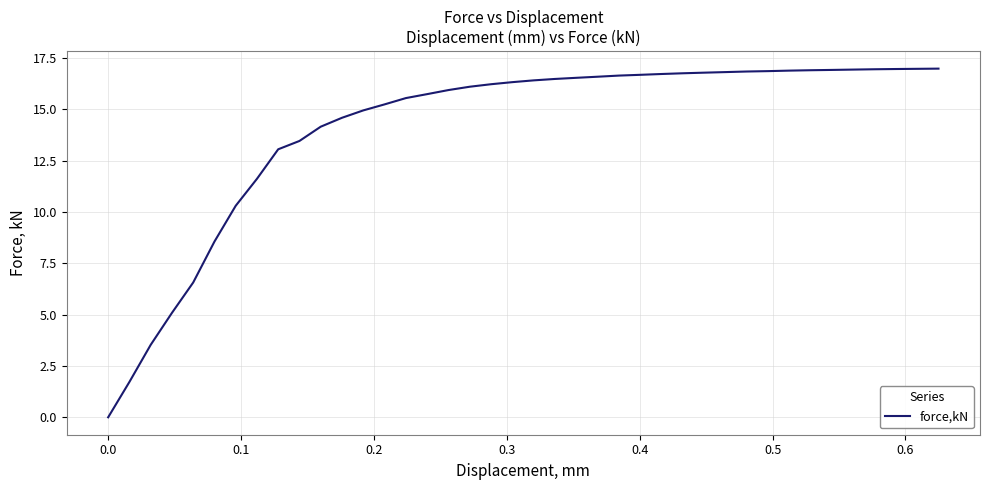

What is the difference between the maximum and minimum values?

17.0